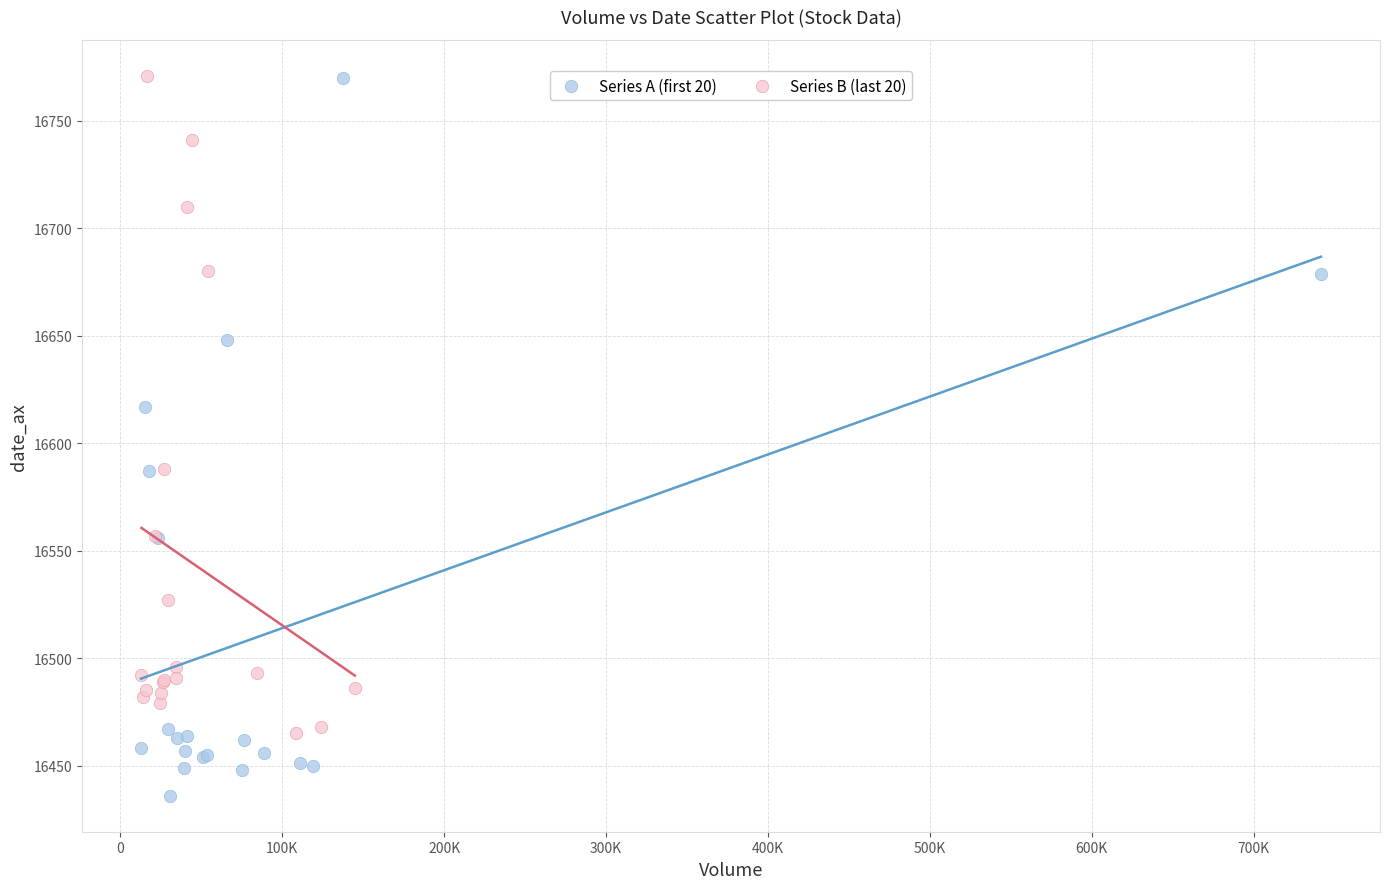

Which series has the largest Y range (max minus min)?

Series A (first 20)